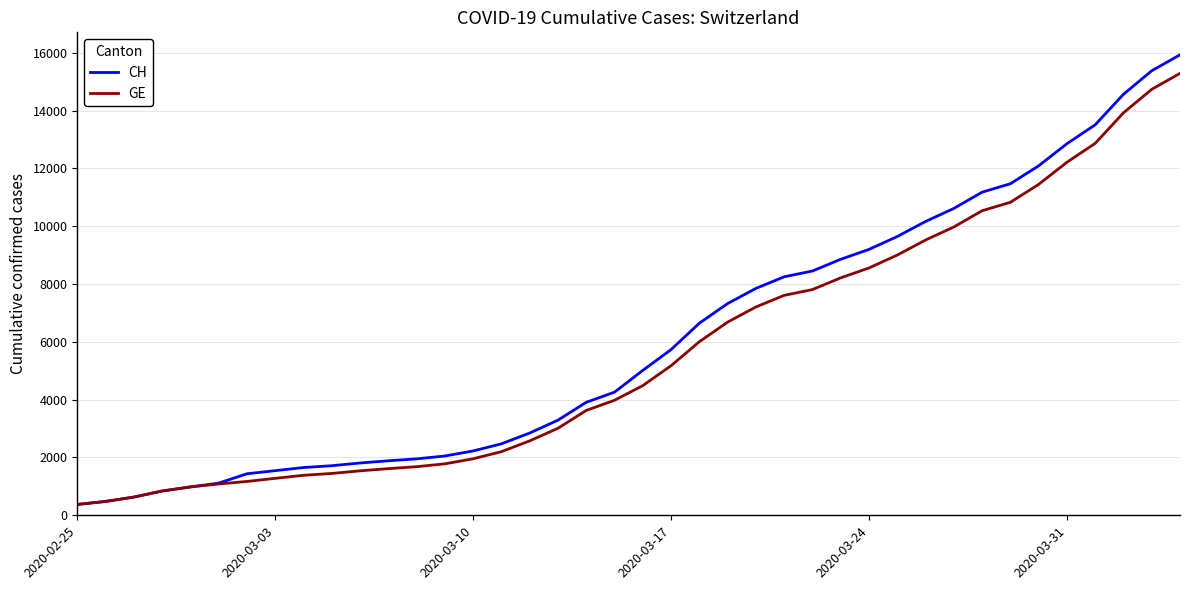

What is the minimum value shown in the chart?

375